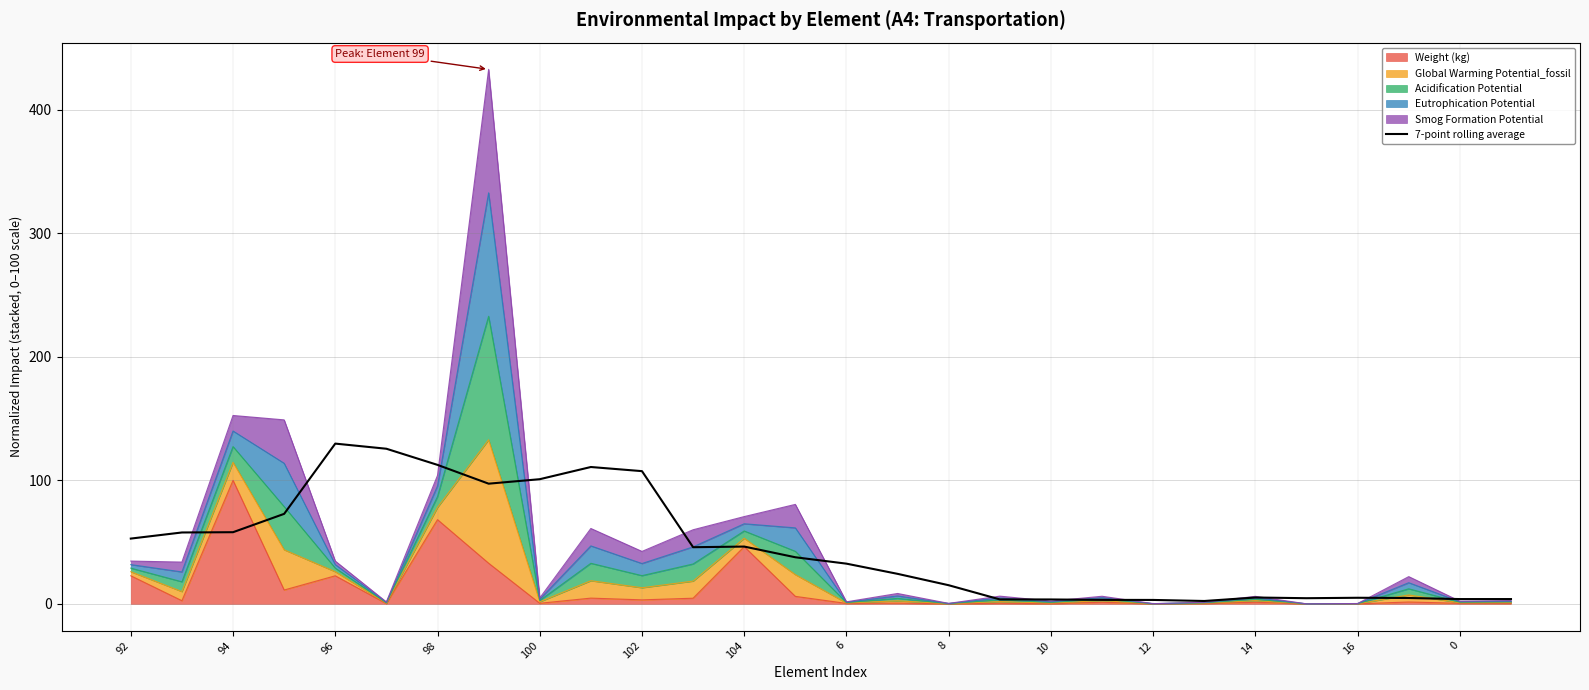

Reading left to right, extract all data points from this chart.

52.9	57.8	58.0	72.9	129.8	125.6	112.5	97.3	100.9	110.8	107.5	45.9	46.4	37.7	32.5	24.3	15.1	3.6	3.5	3.2	3.2	2.3	5.1	4.6	4.9	4.7	3.9	3.9